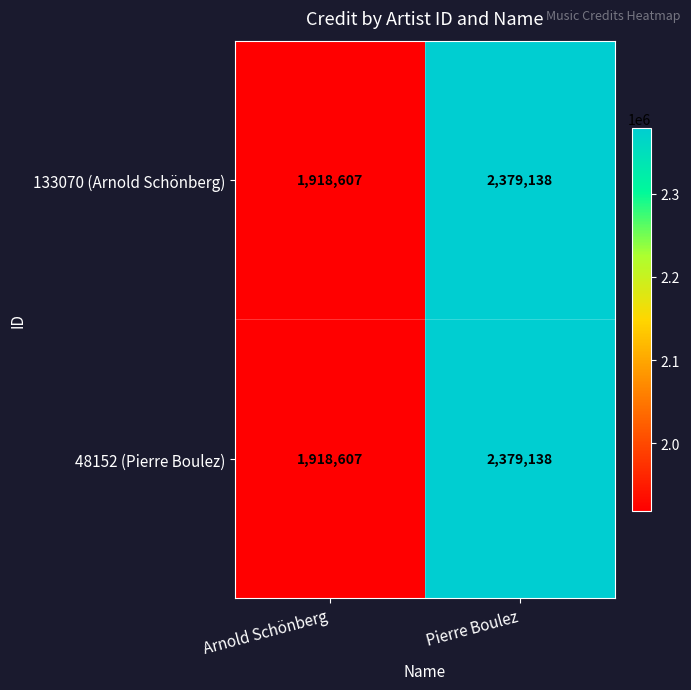

What is the sum of all 48152 (Pierre Boulez) values?

4297745